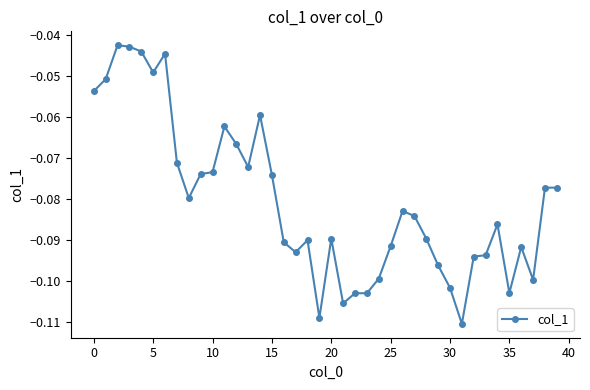

True or false: there are more than 2 points higher than both neighbors.

True